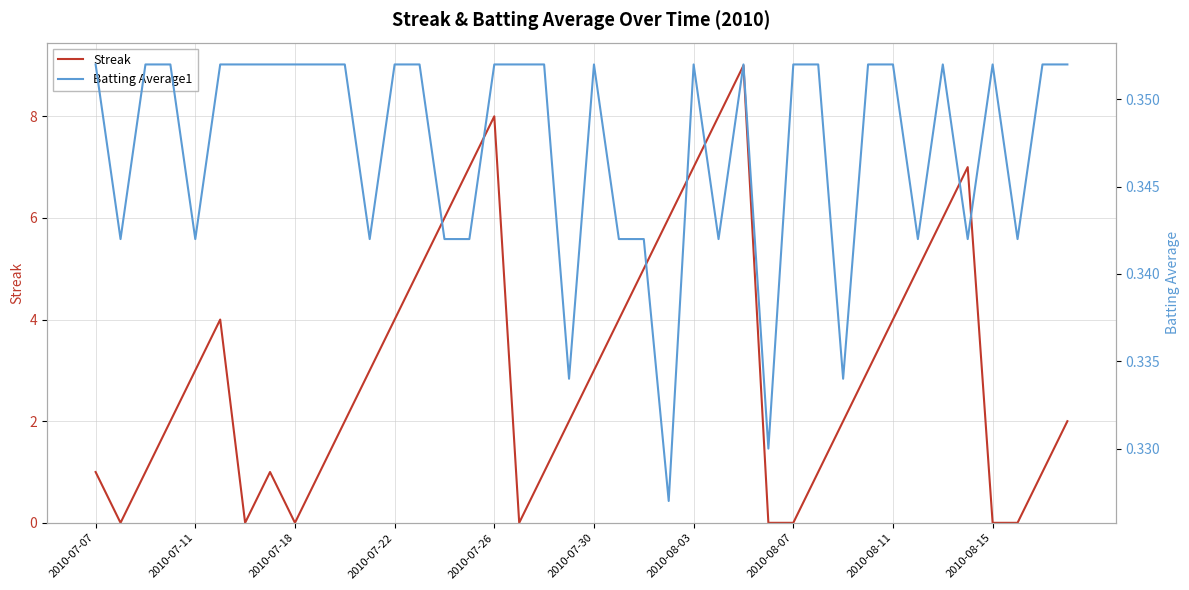

What is the sum of all Batting Average1 values?

13.9